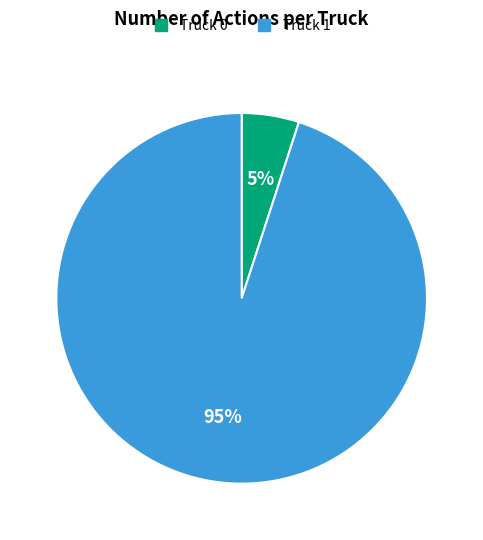

Is the sum of Truck 1 and Truck 0 greater than half?

Yes